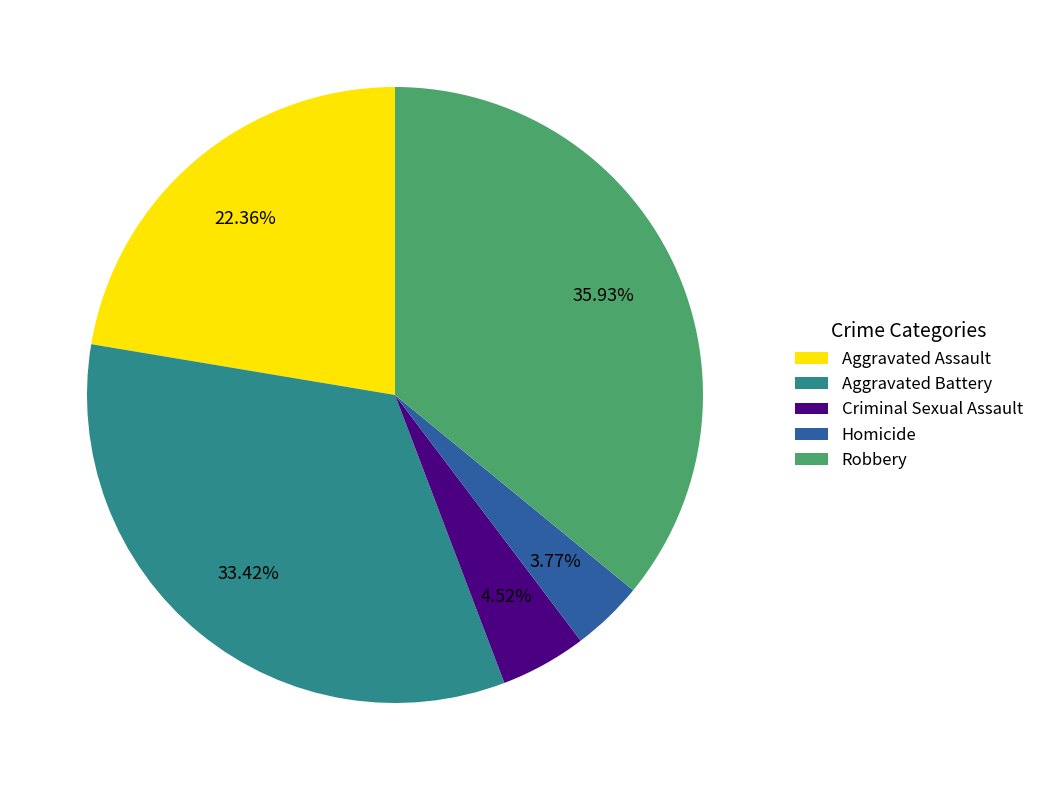

To the nearest percent, what percentage of the pie is Criminal Sexual Assault?

5%